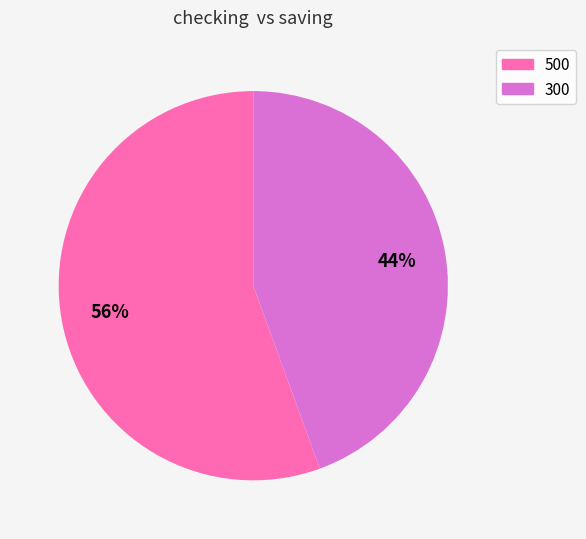

Approximately how many times larger is the value at 300 compared to 500?

0.8